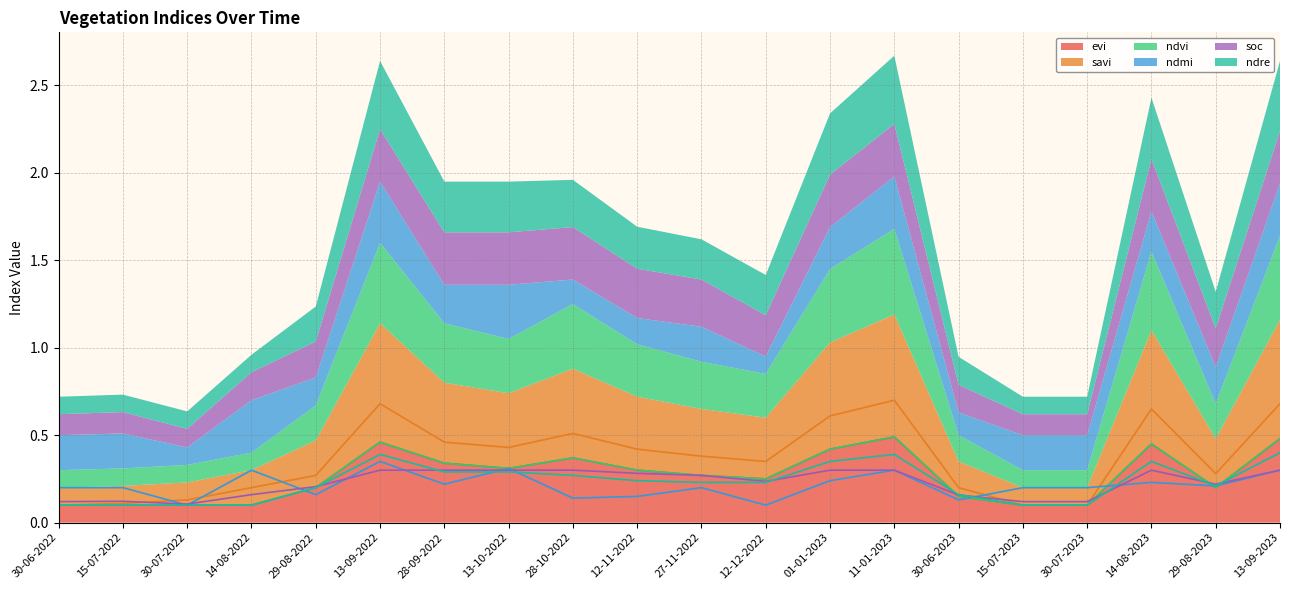

What is the difference between the second highest and second lowest values in the ndmi series?

0.2